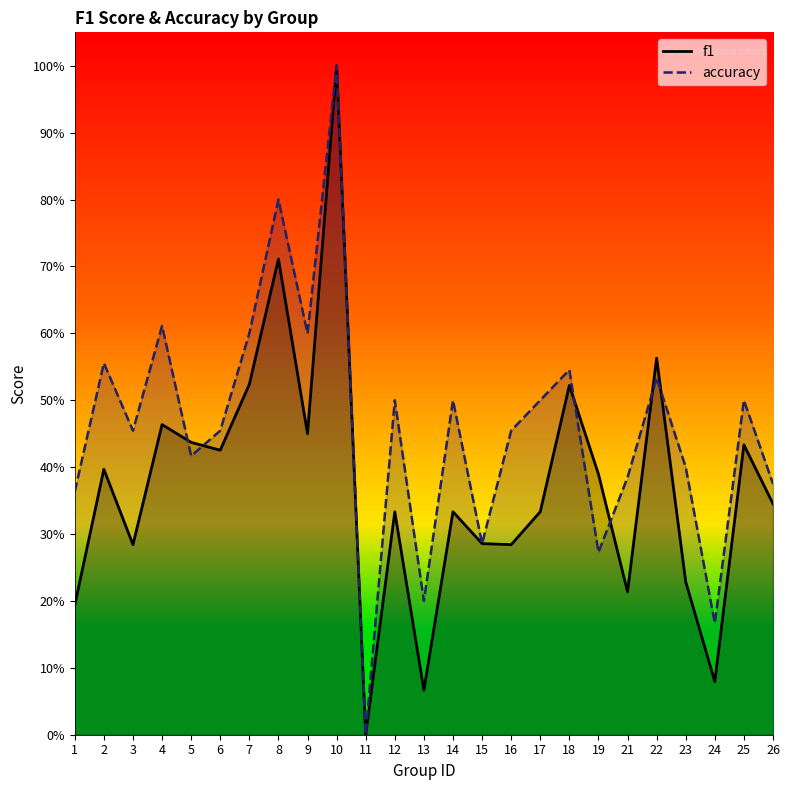

What is the difference between the maximum and minimum values in the accuracy series?

1.0